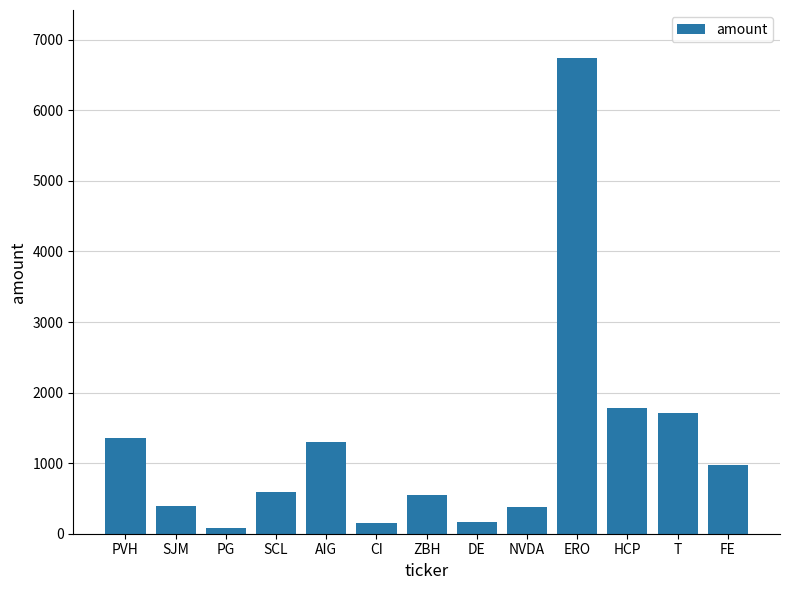

What is the greatest value displayed?

6747